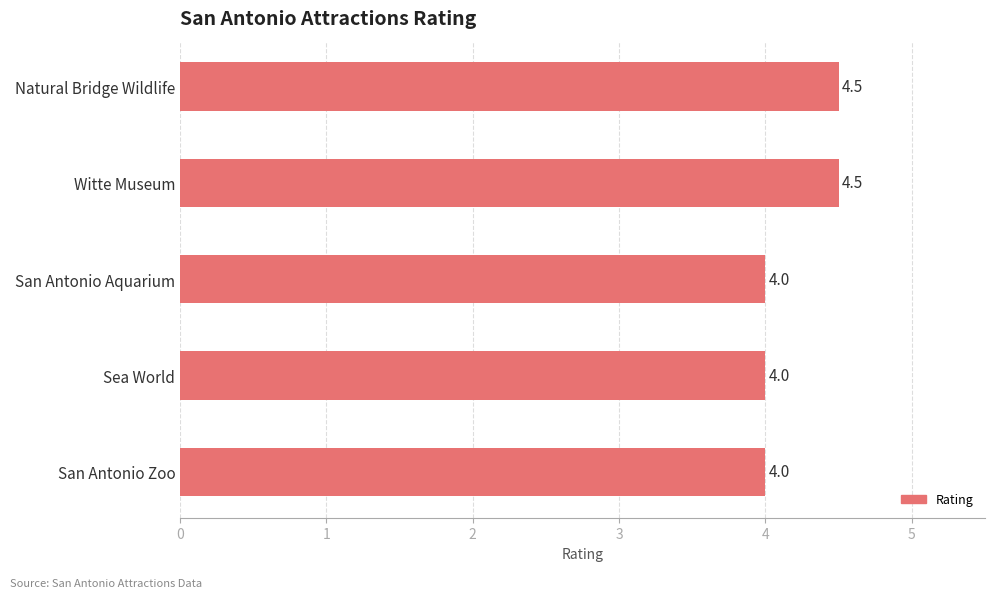

Reading bottom to top, list all the values displayed in this chart.

4.0	4.0	4.0	4.5	4.5